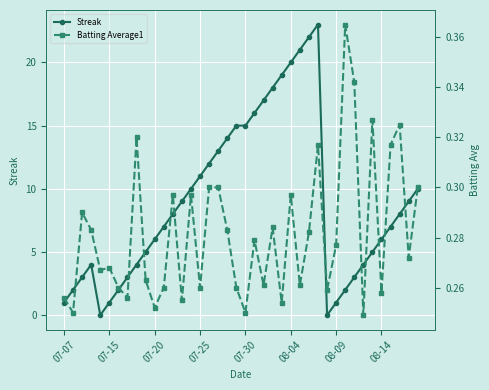

True or false: Streak and Batting Average1 cross at least once.

True